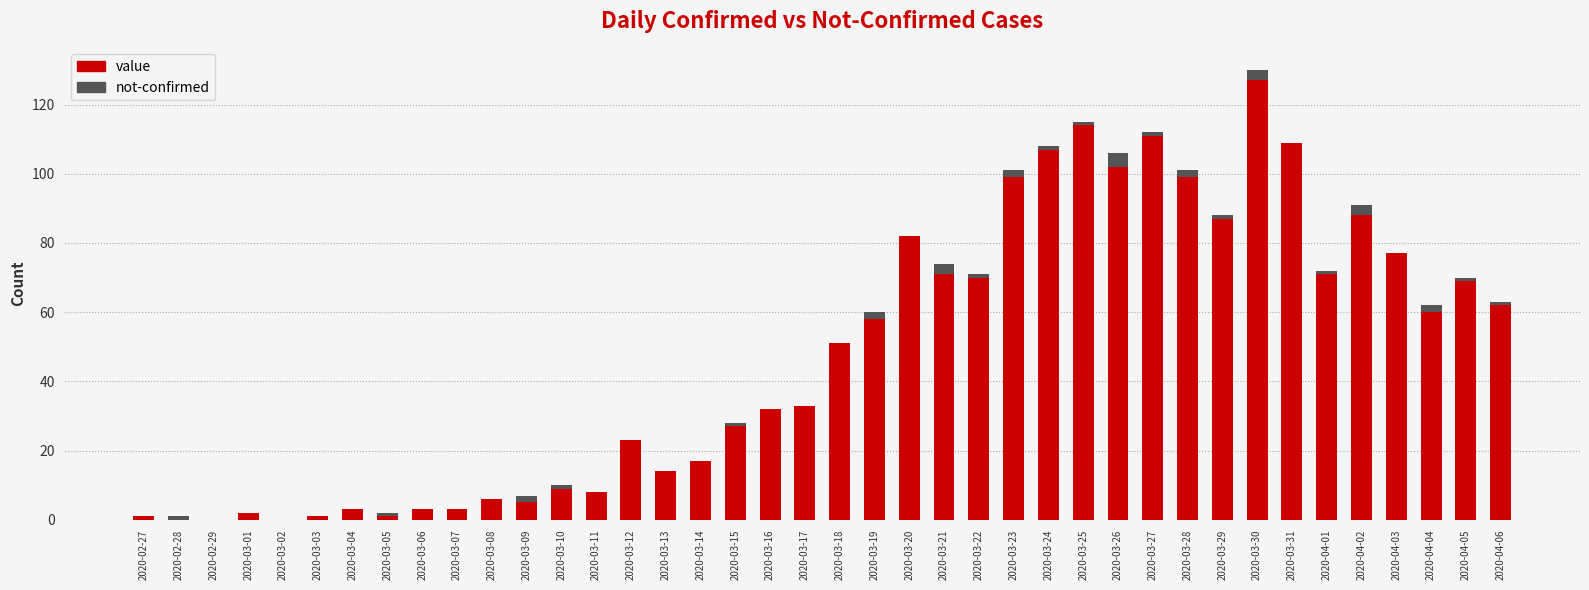

What is the sum of all value values?

1902